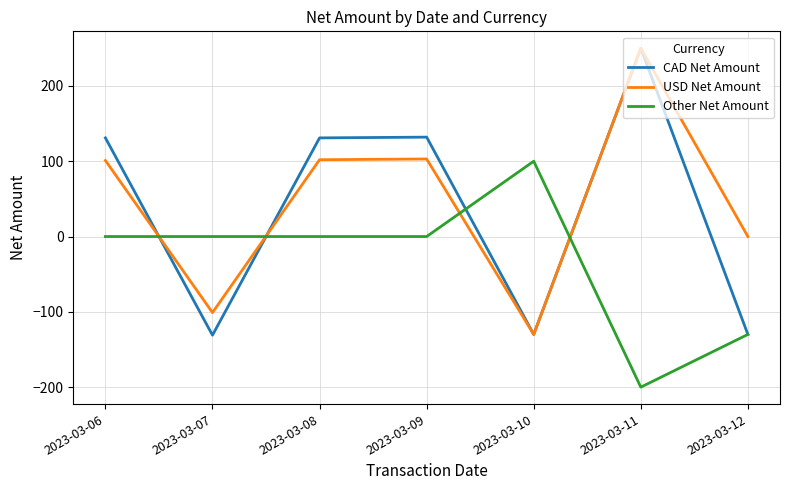

At which category is the sum across all series the highest?

2023-03-11